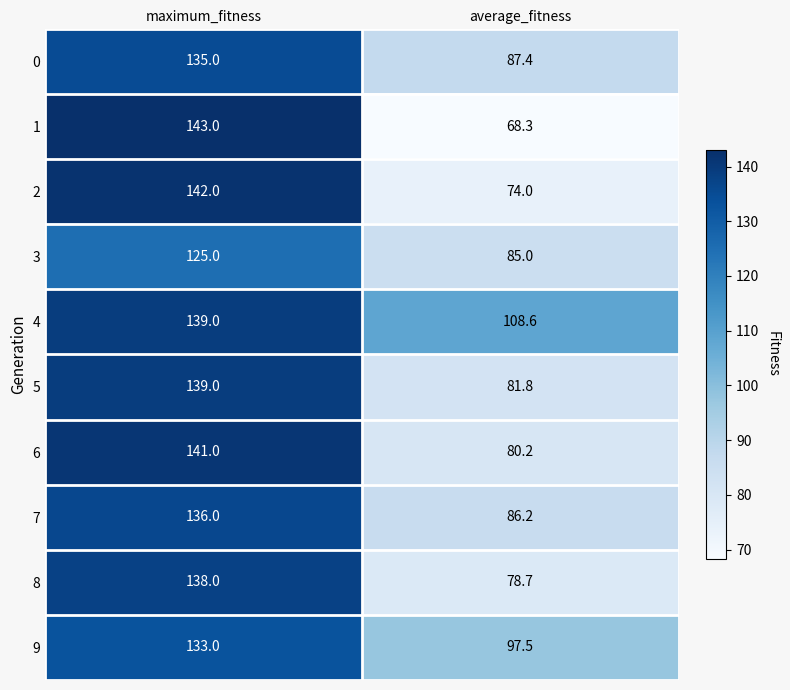

True or false: 7 has a value of 86.2 at average_fitness.

True